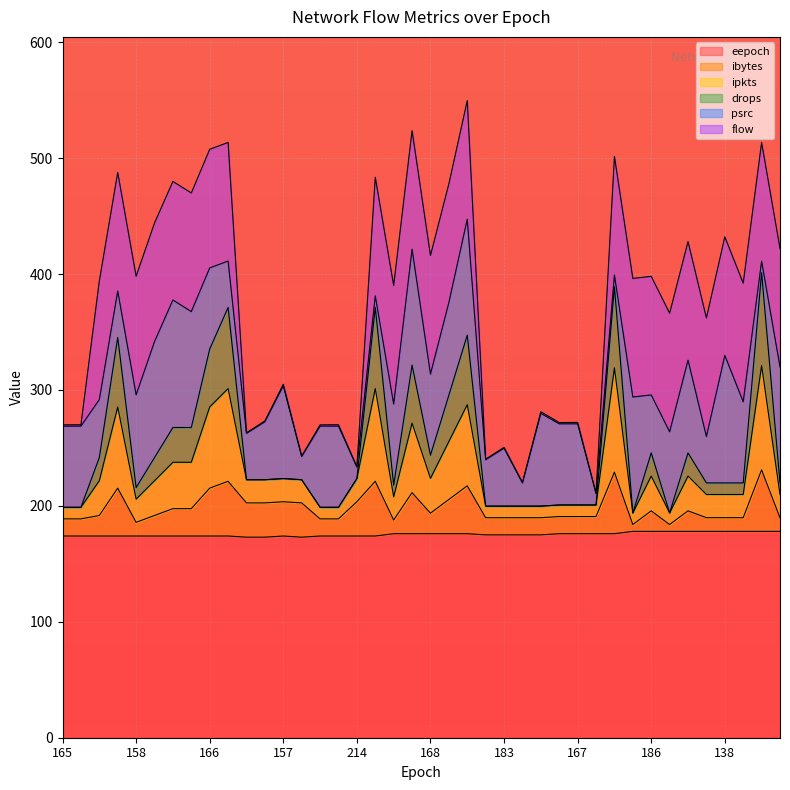

What is the highest value of the eepoch series?

178.0